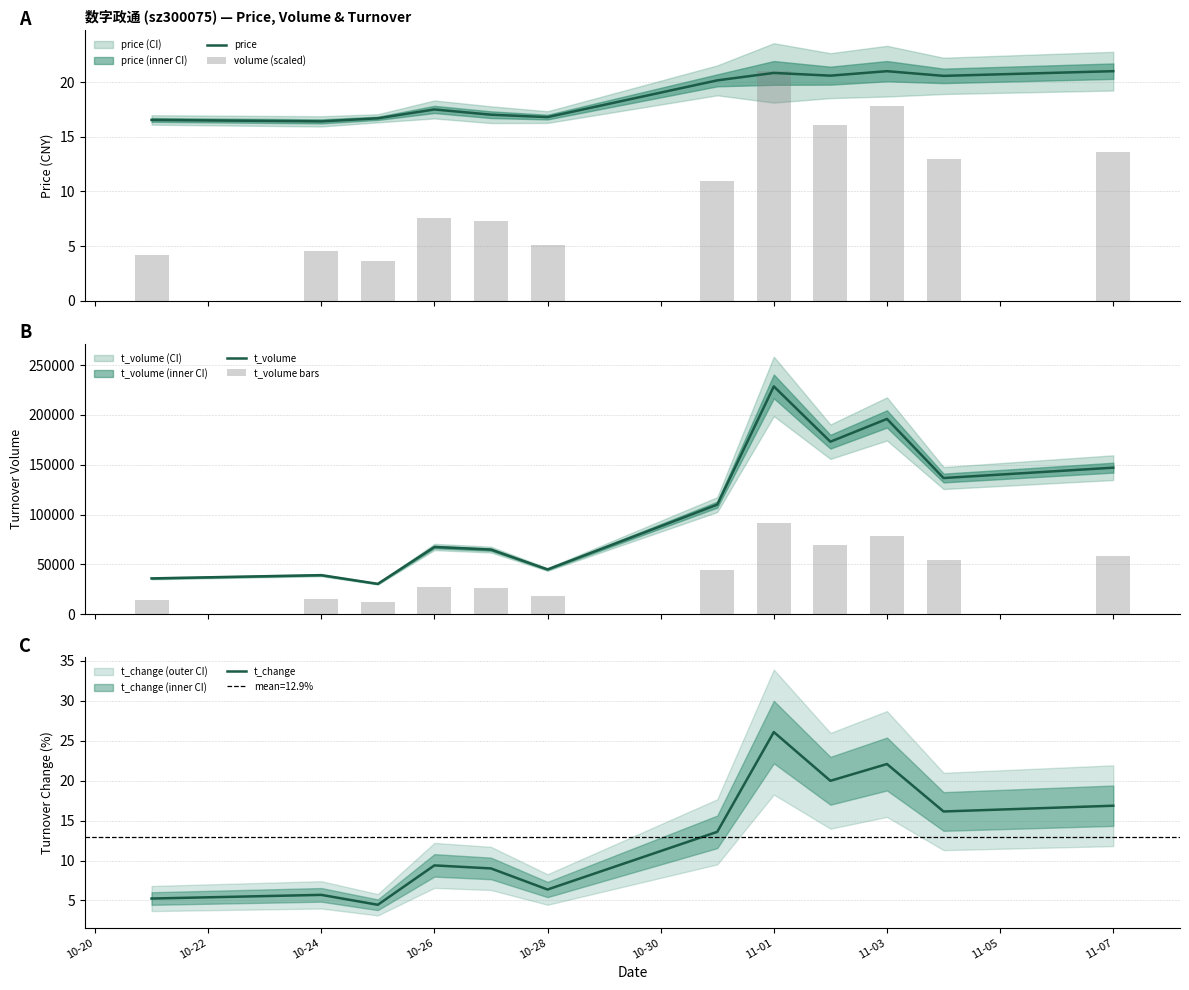

Count the number of categories in the chart.

12